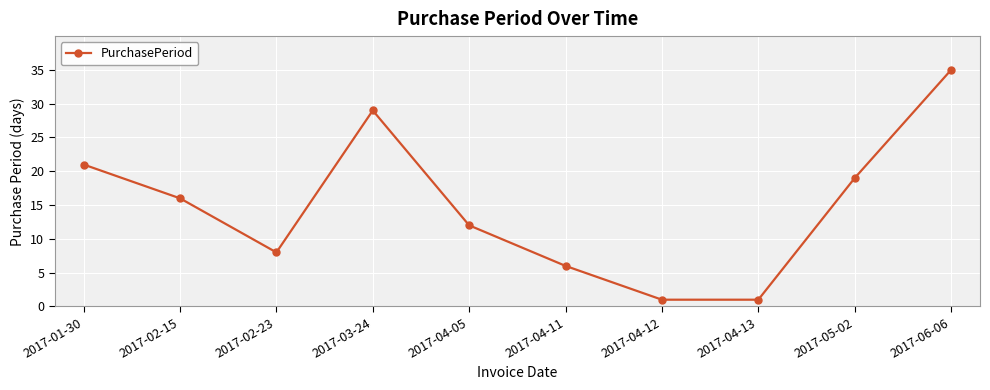

Reading left to right, what are all the values shown in this chart?

21	16	8	29	12	6	1	1	19	35